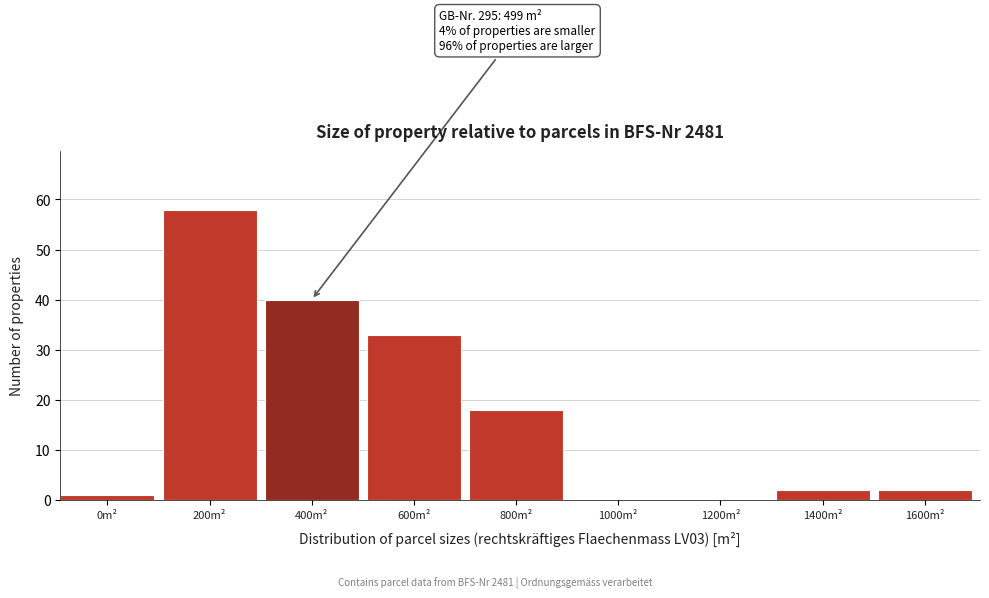

Reading left to right, list all the values displayed in this chart.

0m²=1	200m²=58	400m²=40	600m²=33	800m²=18	1000m²=0	1200m²=0	1400m²=2	1600m²=2